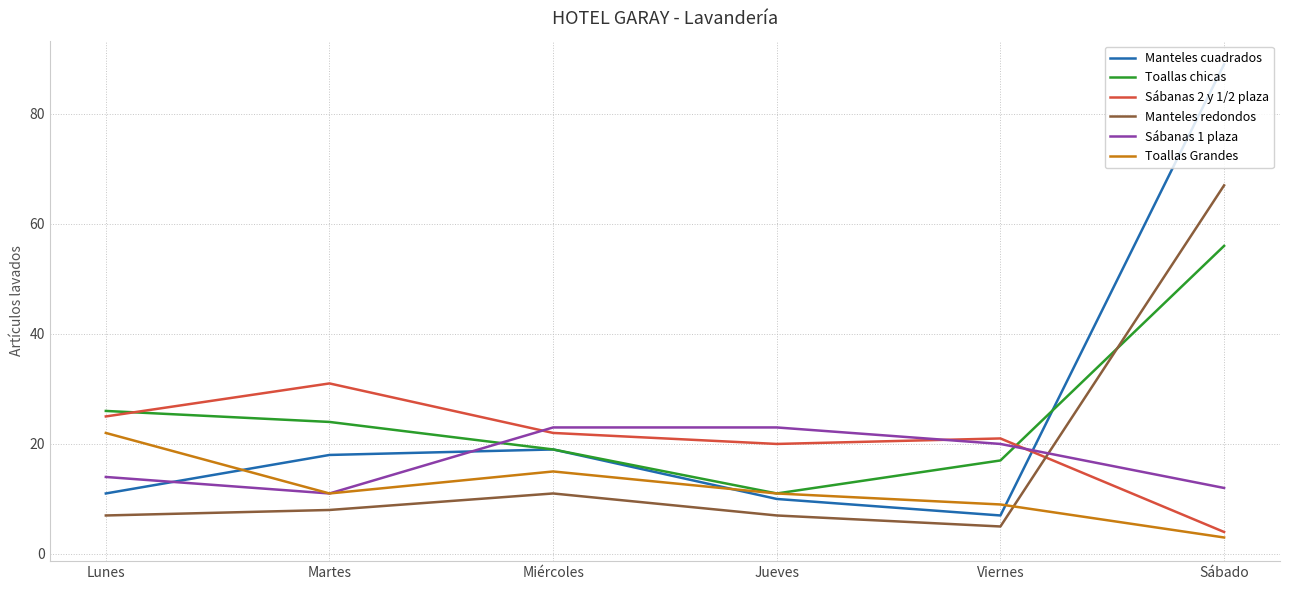

Reading left to right, extract all data points from this chart.

Manteles cuadrados: 11	18	19	10	7	89
Toallas chicas: 26	24	19	11	17	56
Sábanas 2 y 1/2 plaza: 25	31	22	20	21	4
Manteles redondos: 7	8	11	7	5	67
Sábanas 1 plaza: 14	11	23	23	20	12
Toallas Grandes: 22	11	15	11	9	3